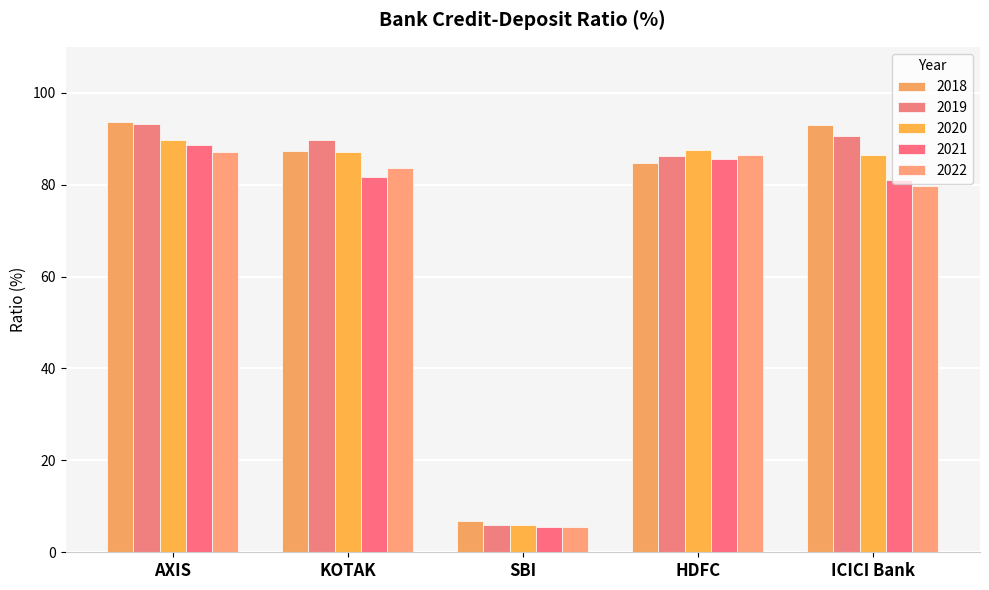

At which label does 2021 reach its minimum?

SBI